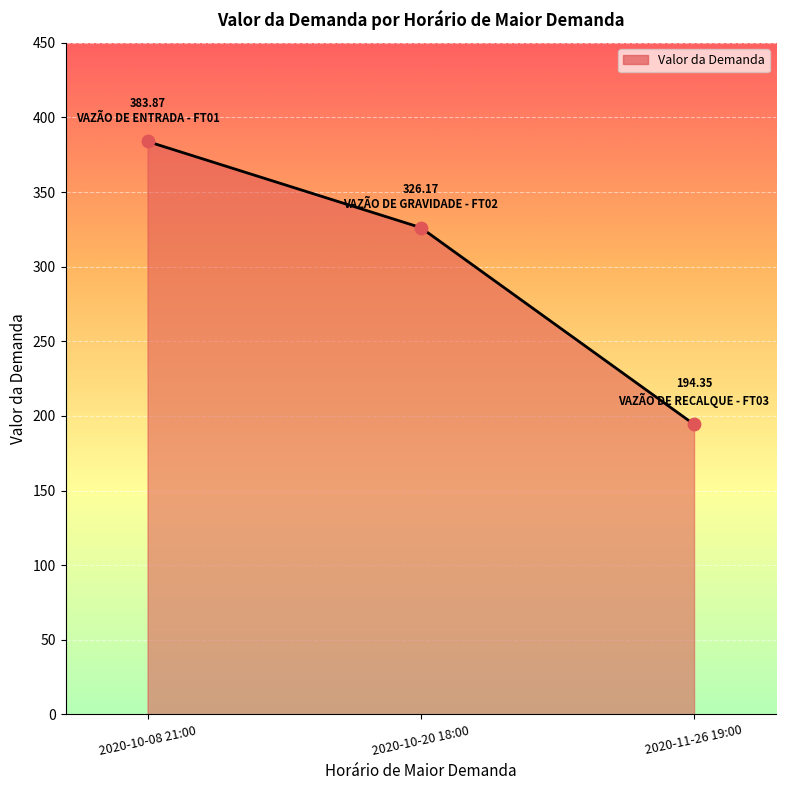

What is the ratio of the value at 2020-10-20 18:00 to the value at 2020-10-08 21:00?

0.8